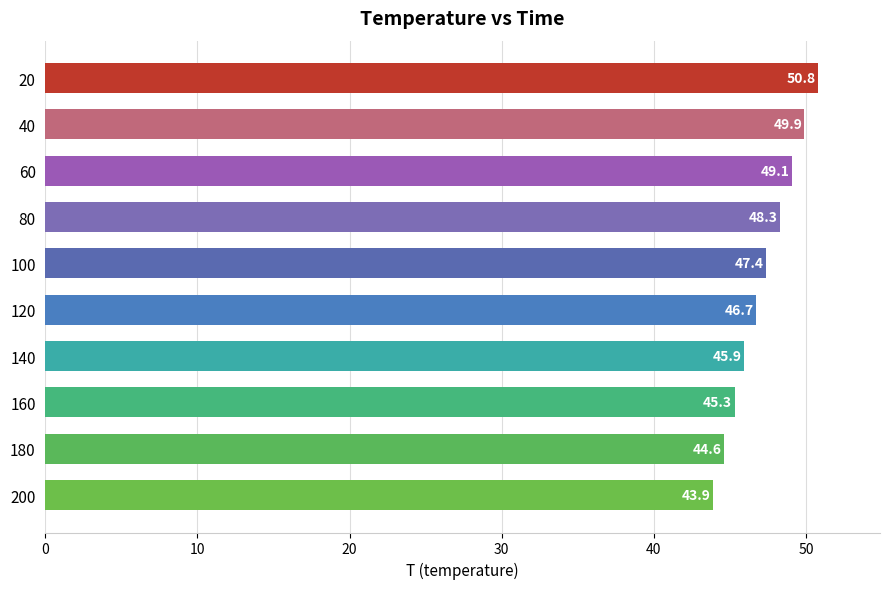

What is the value of the 4th bar from the top?

48.3